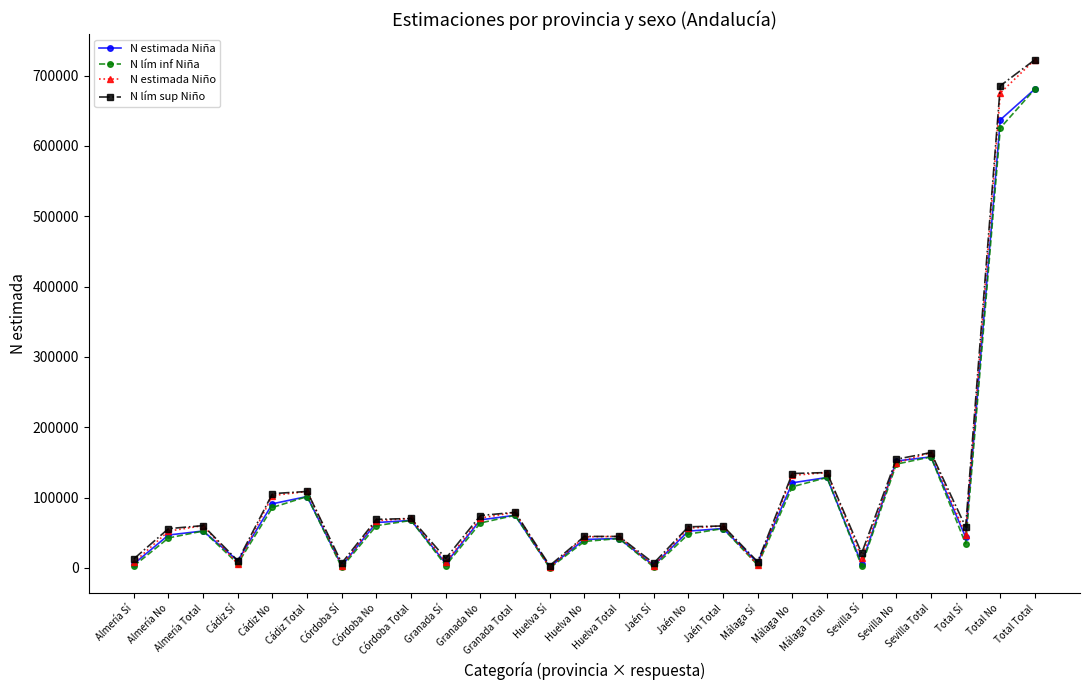

Is it true that N lím sup Niño equals 164058 at Sevilla Total?

True